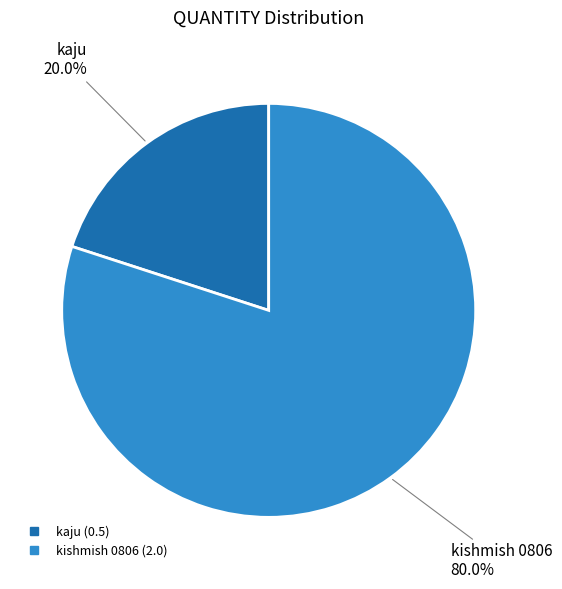

What is the largest slice in the pie chart?

kishmish 0806